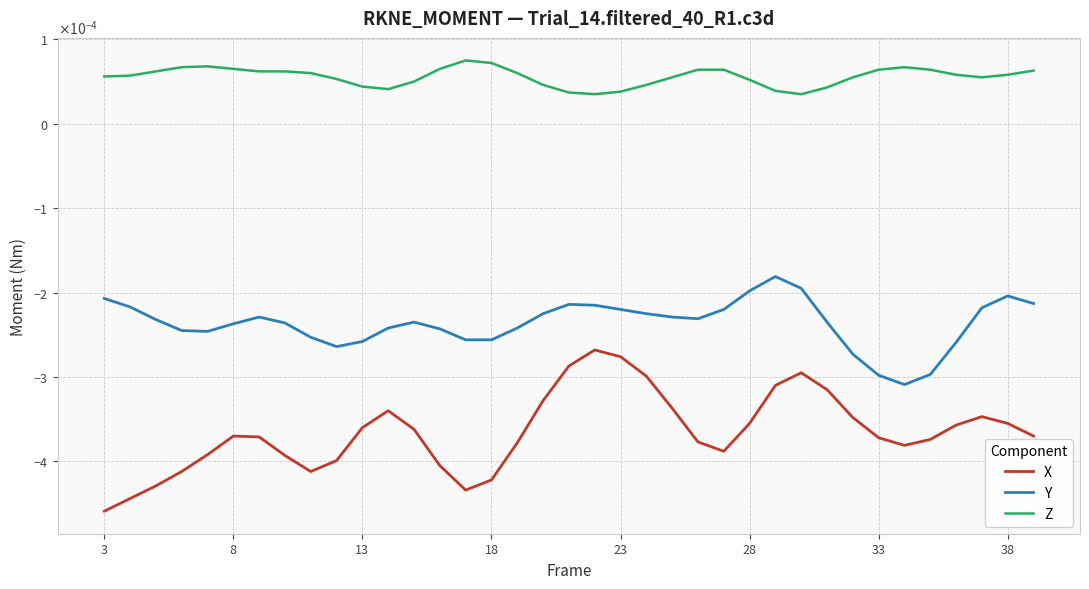

How many interior local valleys does the Y series have?

4